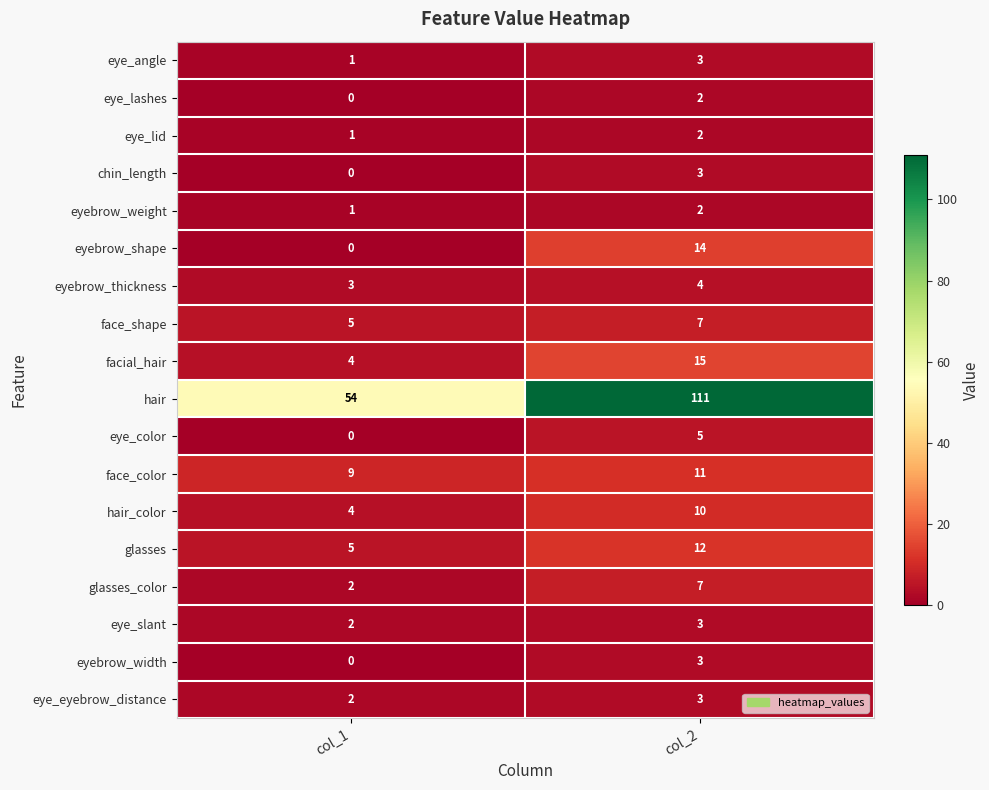

At which category is the sum across all series the highest?

col_2